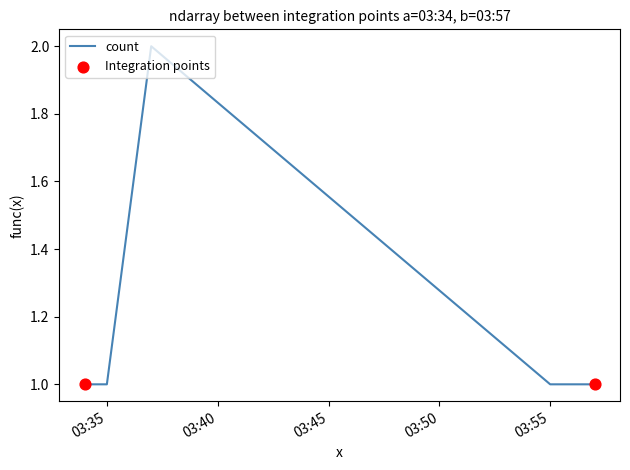

True or false: there are more than 0 points higher than both neighbors.

True